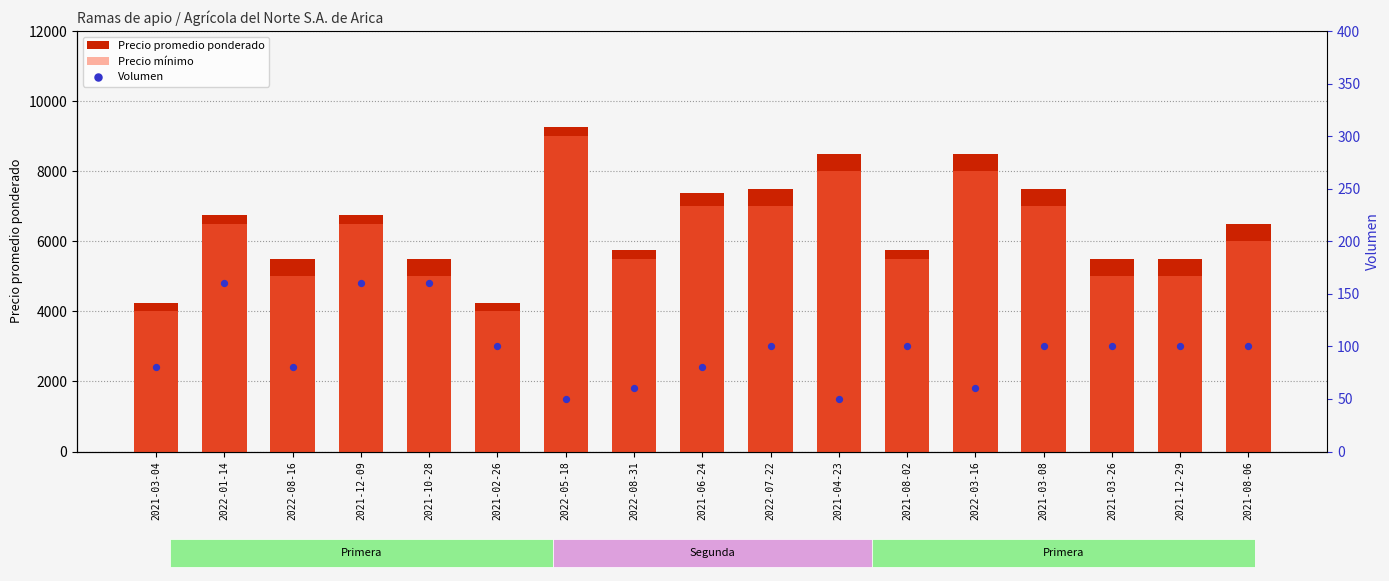

What are all the series names shown in the legend?

Precio promedio ponderado, Precio mínimo, Volumen